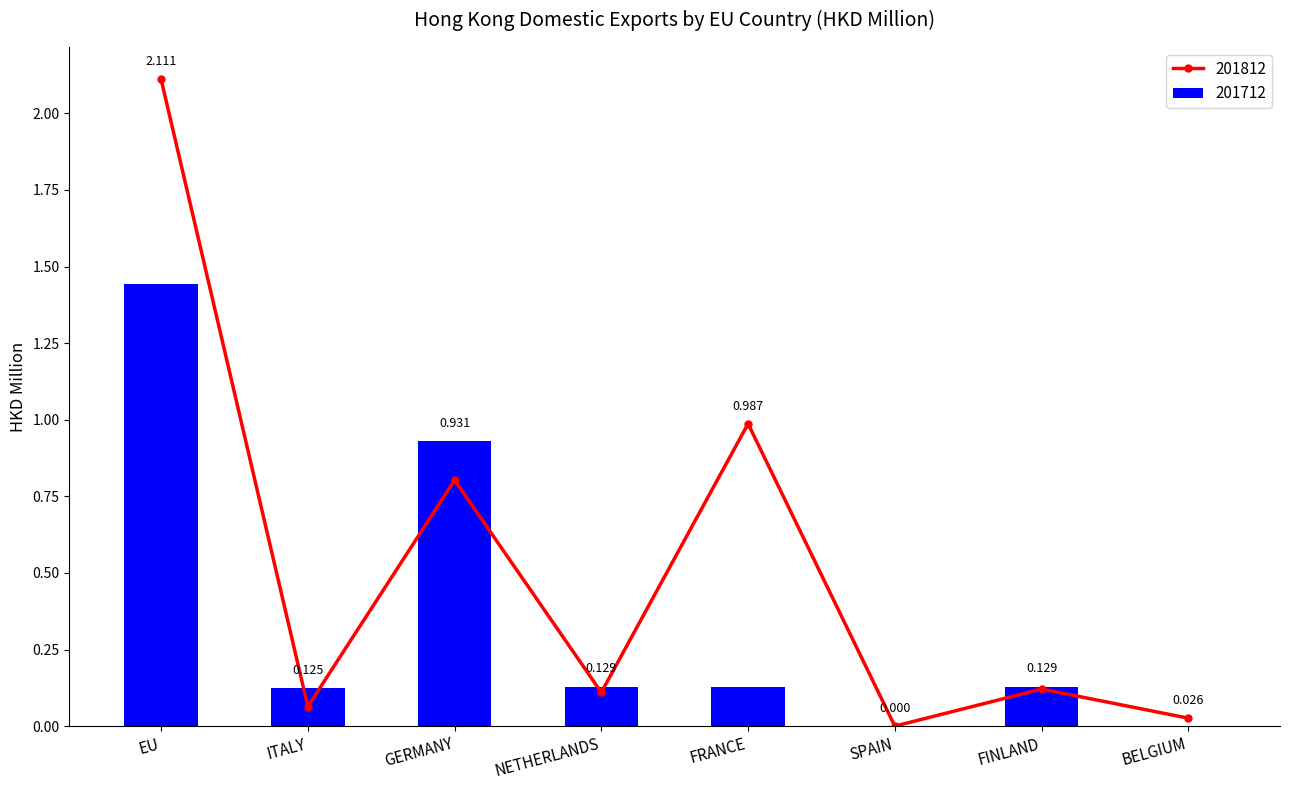

Reading right to left, list all the values displayed in this chart.

201712: BELGIUM=0.0	FINLAND=0.1	SPAIN=0.0	FRANCE=0.1	NETHERLANDS=0.1	GERMANY=0.9	ITALY=0.1	EU=1.4
201812: BELGIUM=0.0	FINLAND=0.1	SPAIN=0.0	FRANCE=1.0	NETHERLANDS=0.1	GERMANY=0.8	ITALY=0.1	EU=2.1